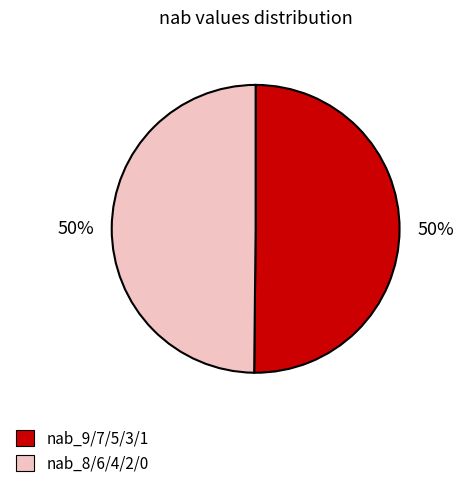

True or false: nab_8/6/4/2/0 accounts for 50% of the total.

True